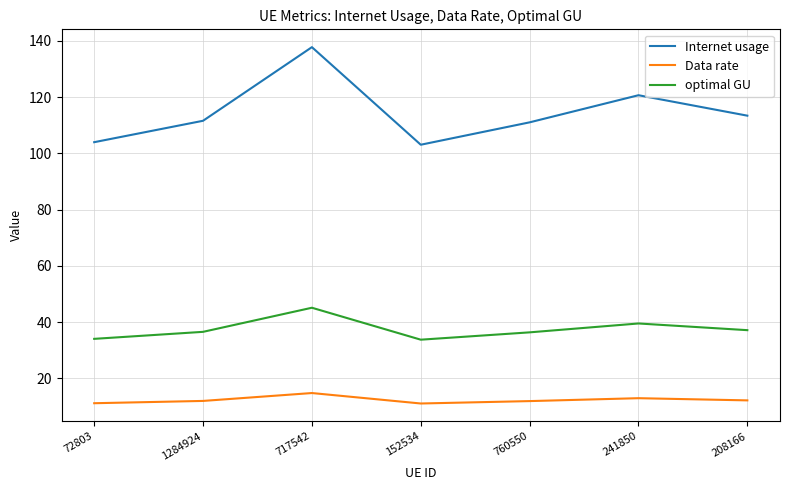

How many lines are shown in the chart?

3